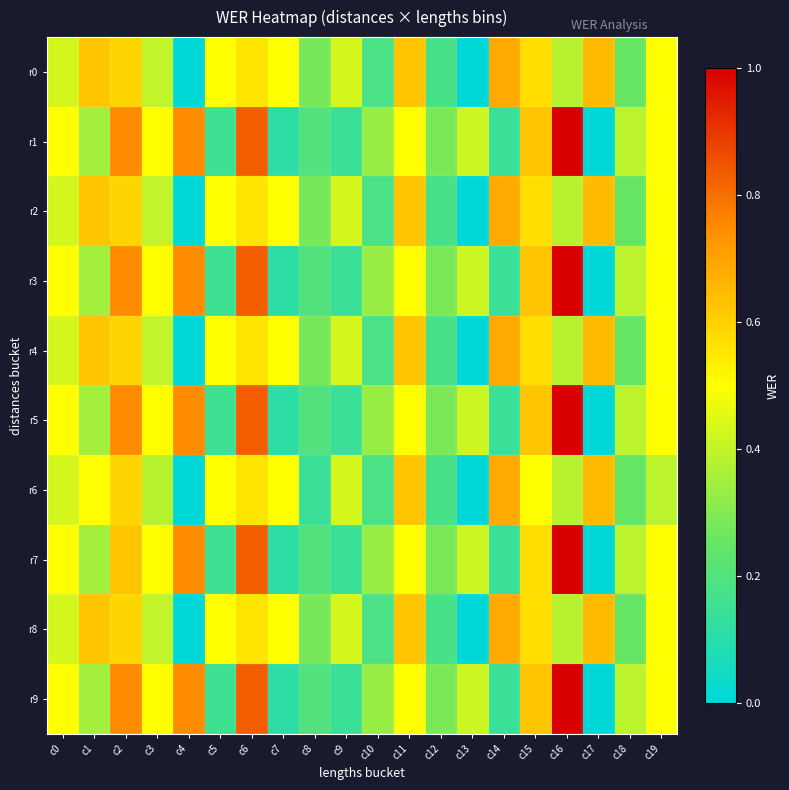

Between c18 and c11, which is larger?

c11